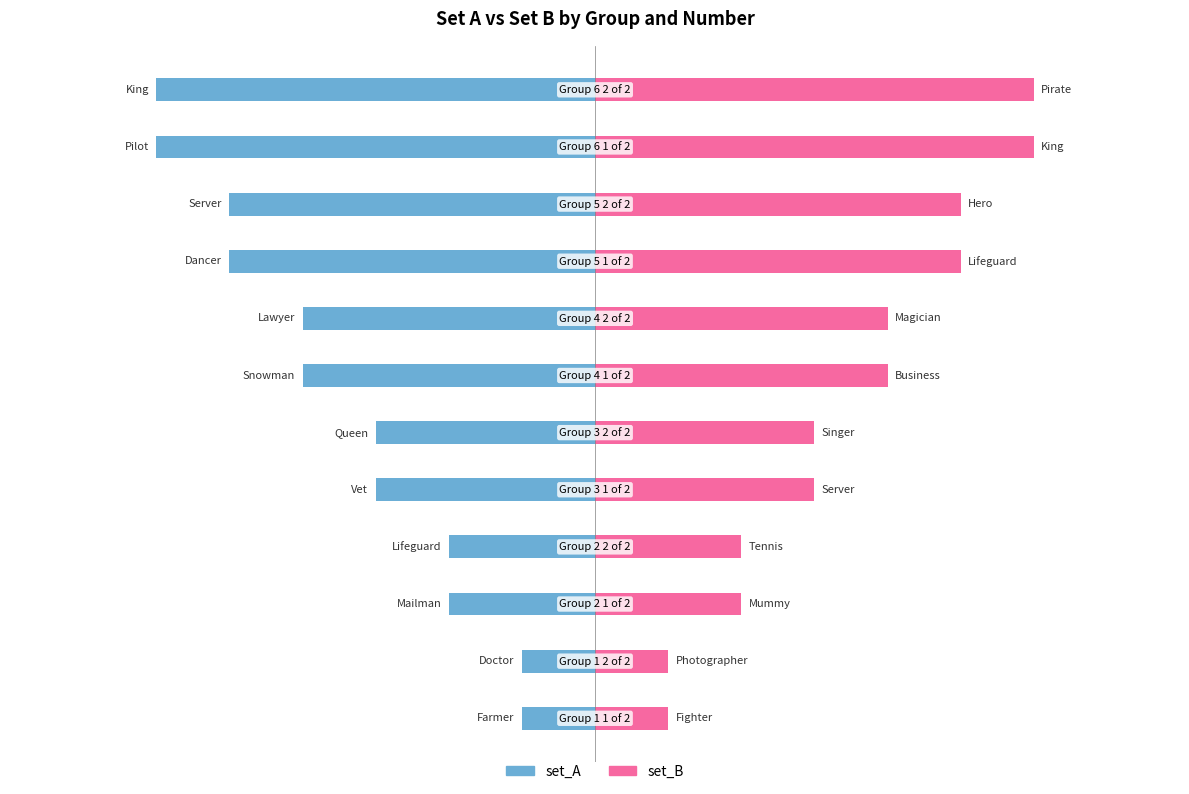

How many bars are there in total?

24